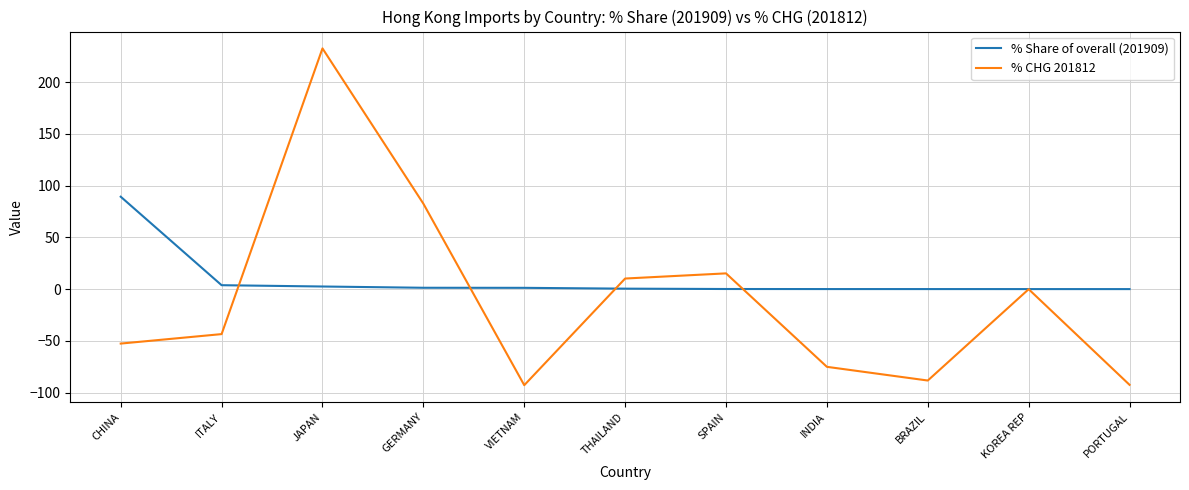

What is the spread (max minus min) of values at GERMANY?

81.2